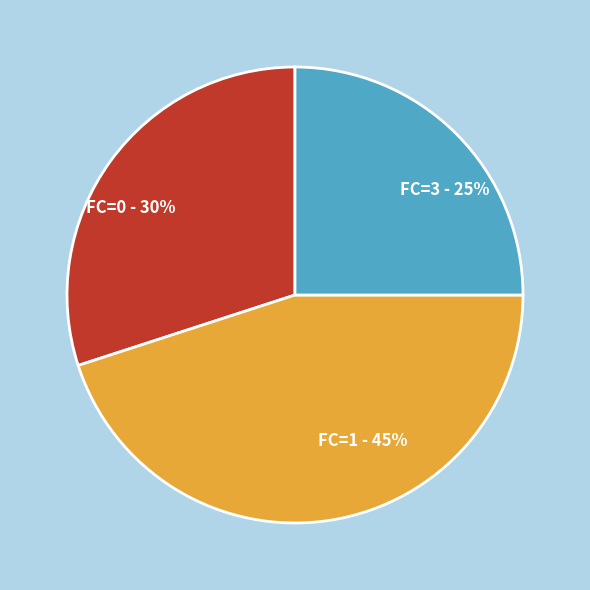

What percentage is the FC=1 slice, to the nearest percent?

45%